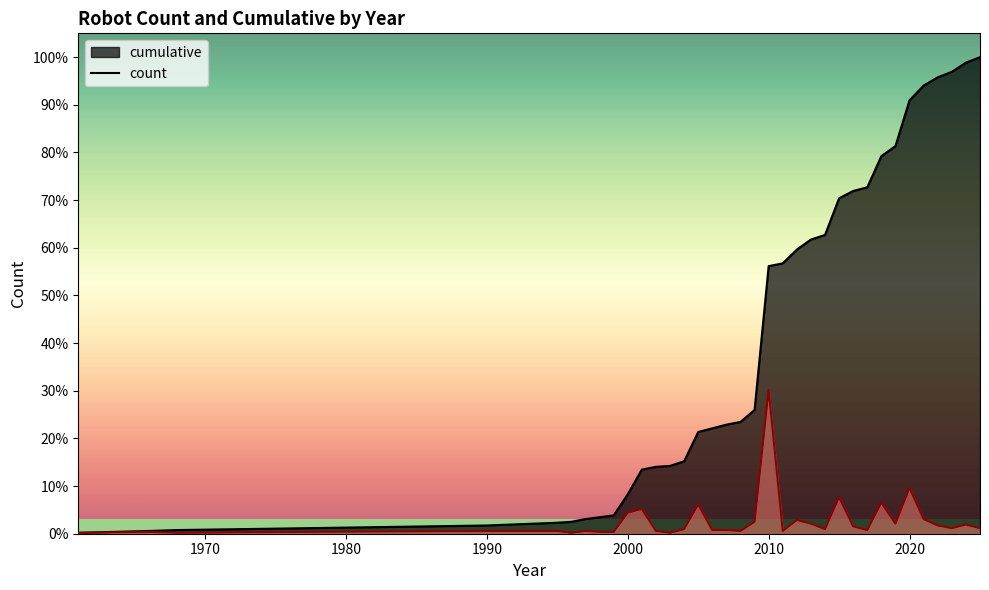

What is the total value across all series at 2010?

449